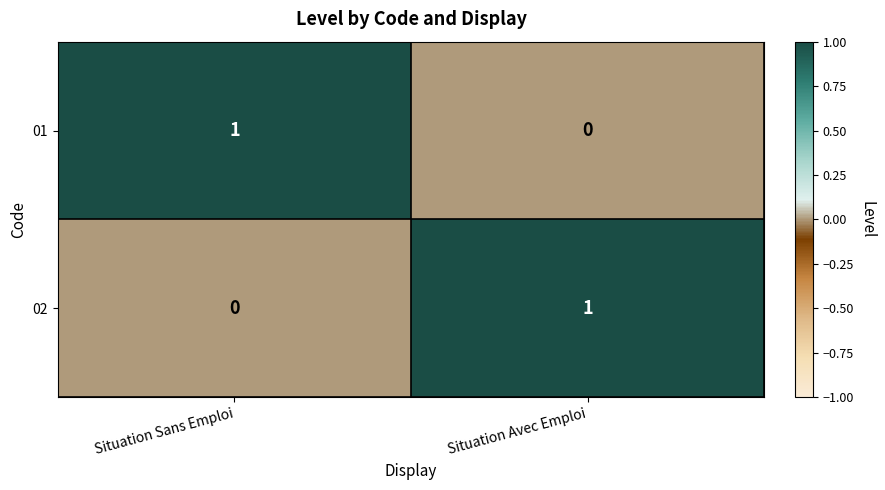

Is it true that 01 equals 0 at Situation Avec Emploi?

True